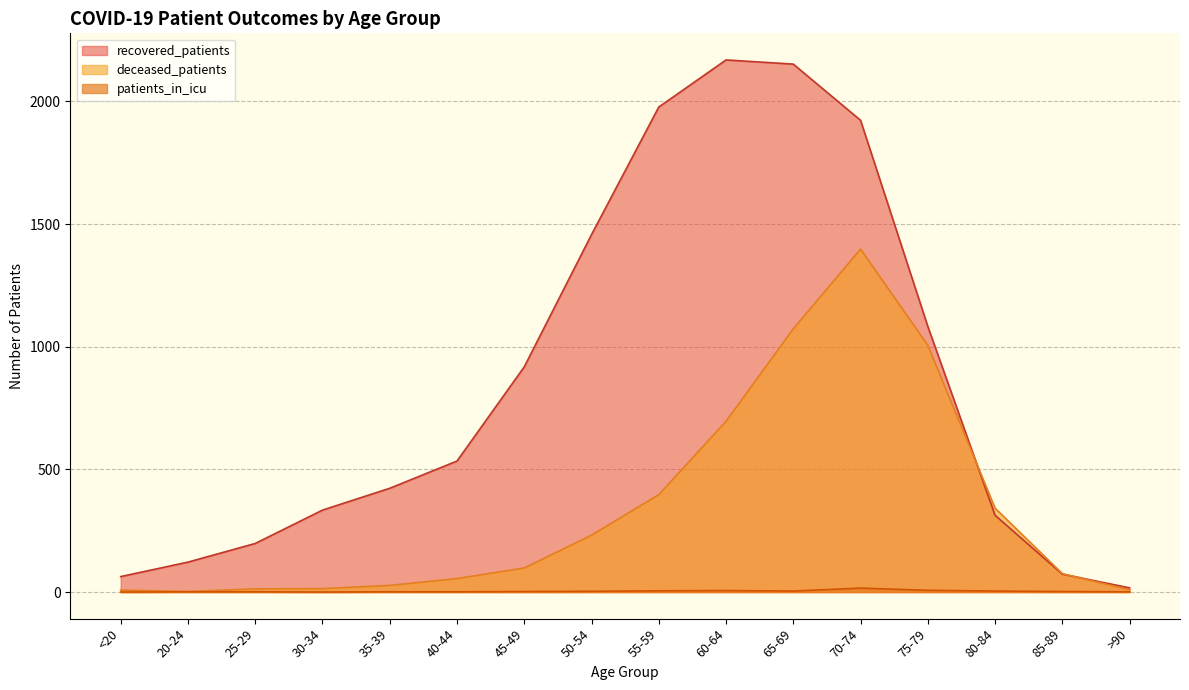

Reading right to left, extract all data points from this chart.

recovered_patients: >90=17	85-89=73	80-84=313	75-79=1083	70-74=1923	65-69=2152	60-64=2169	55-59=1977	50-54=1457	45-49=918	40-44=534	35-39=423	30-34=334	25-29=198	20-24=122	<20=63
deceased_patients: >90=9	85-89=75	80-84=342	75-79=1006	70-74=1398	65-69=1073	60-64=696	55-59=397	50-54=232	45-49=98	40-44=55	35-39=27	30-34=14	25-29=13	20-24=2	<20=8
patients_in_icu: >90=1	85-89=2	80-84=4	75-79=7	70-74=16	65-69=4	60-64=6	55-59=5	50-54=3	45-49=2	40-44=1	35-39=1	30-34=0	25-29=1	20-24=1	<20=0